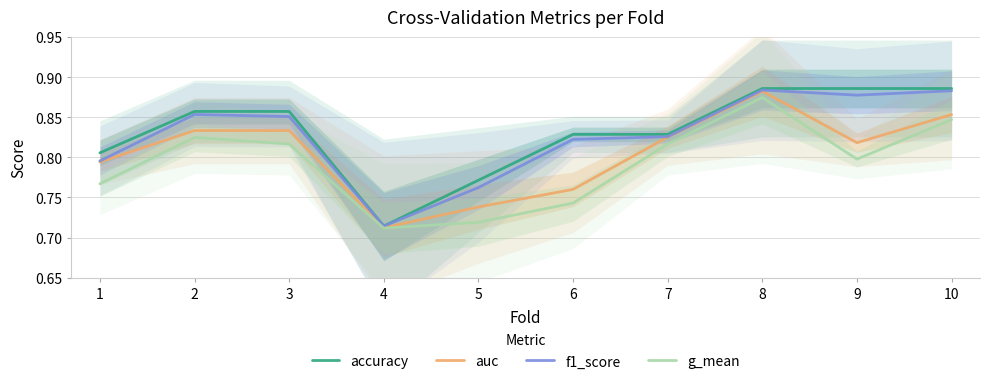

The value of accuracy at 9 is 0.9. True or false?

True